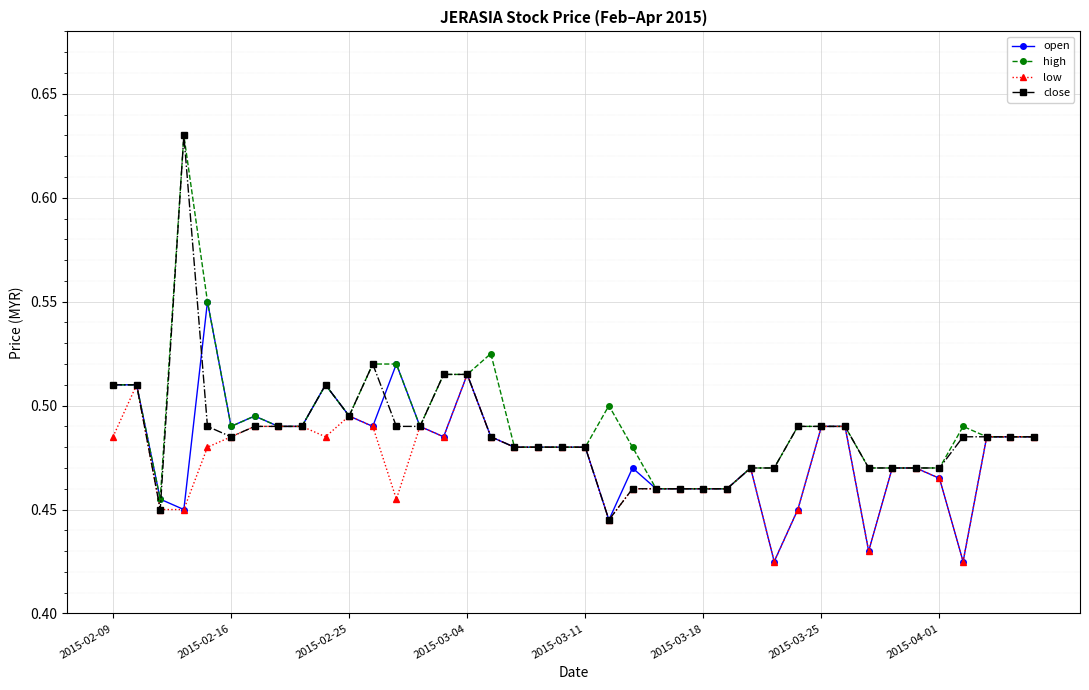

Which series has the widest spread of values?

close